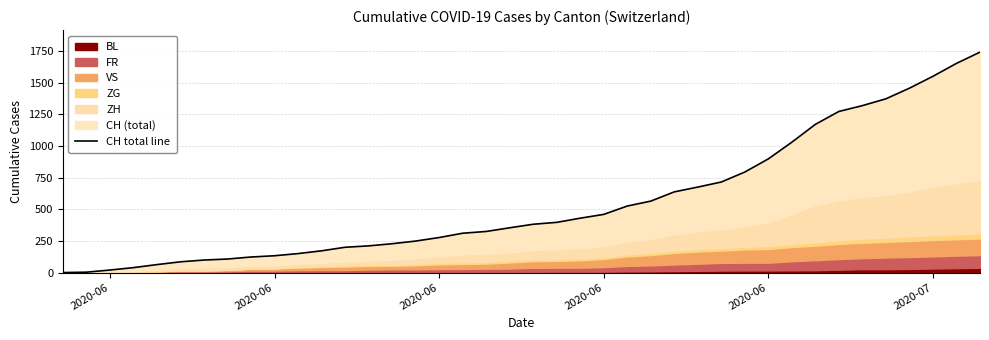

Does the chart have visible grid lines?

Yes